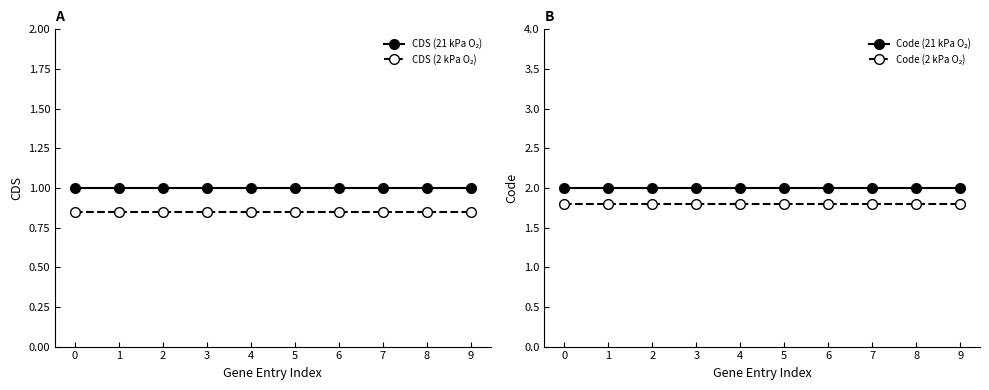

Which series has the largest total across all categories?

Code (21 kPa O₂)